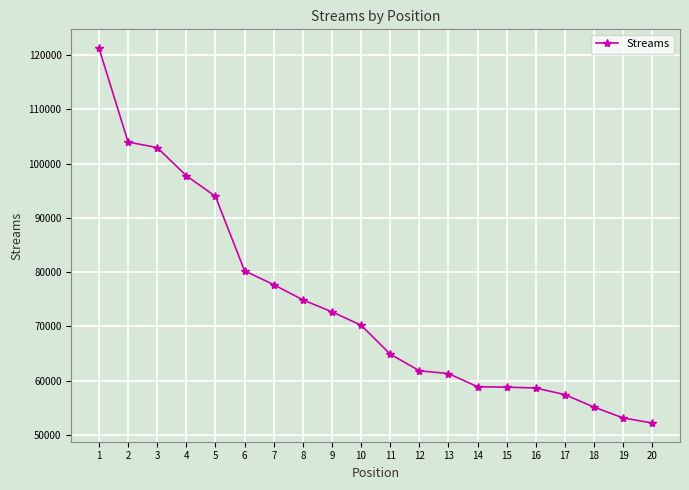

True or false: the data shows 129542 at 5.

False